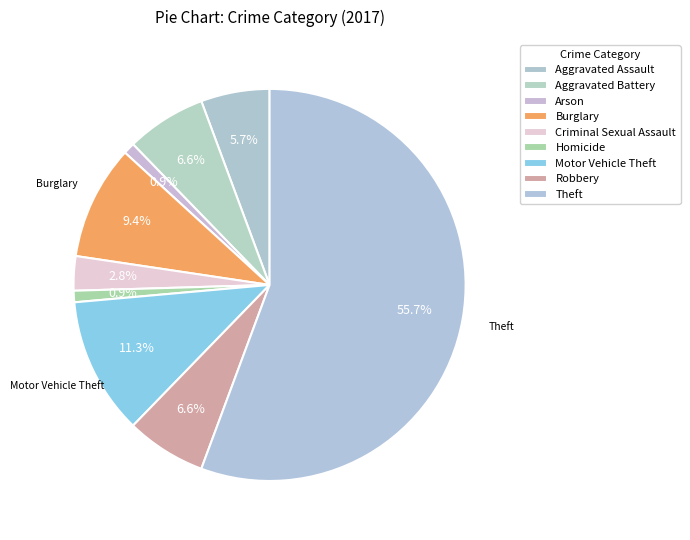

What portion of the pie excludes Theft?

44.3%